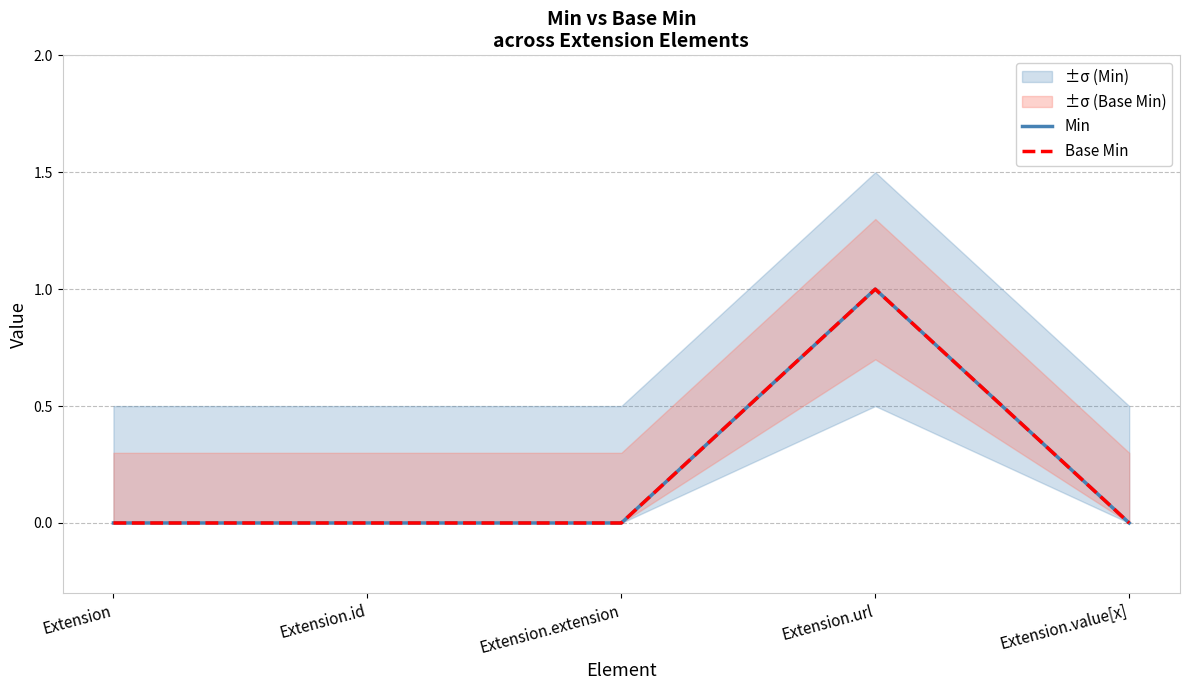

What is the difference between the maximum and minimum values in the Base Min series?

1